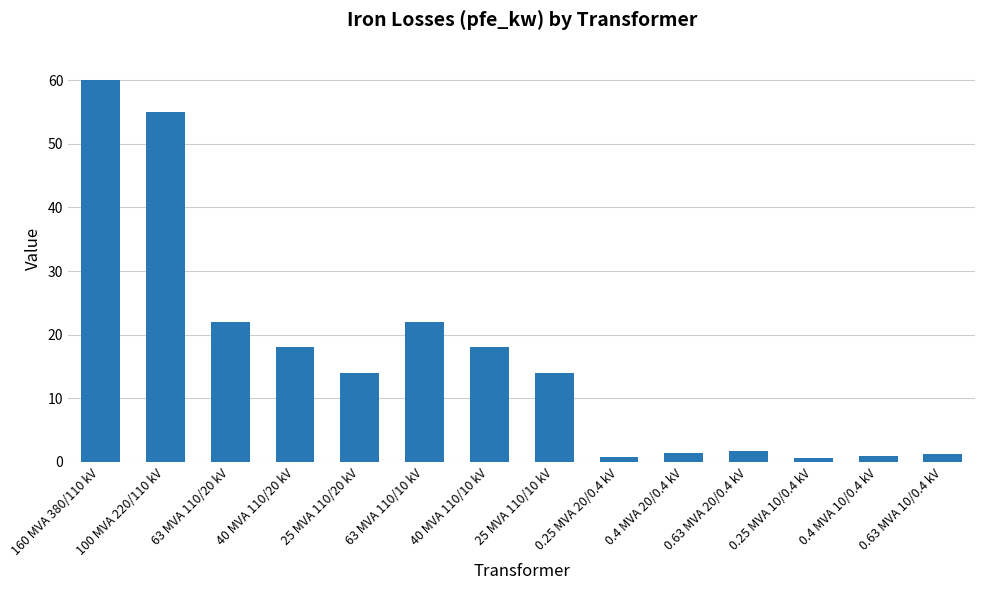

What is the change in value from 160 MVA 380/110 kV to 0.25 MVA 20/0.4 kV?

-59.2